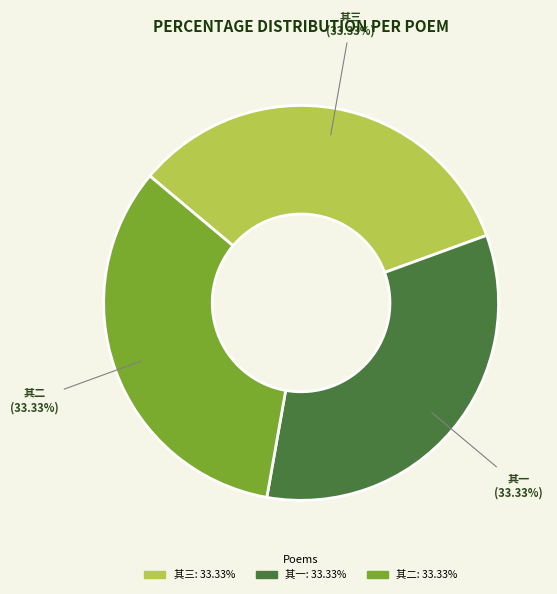

Approximately how many times larger is the value at 其二 compared to 其一?

1.0